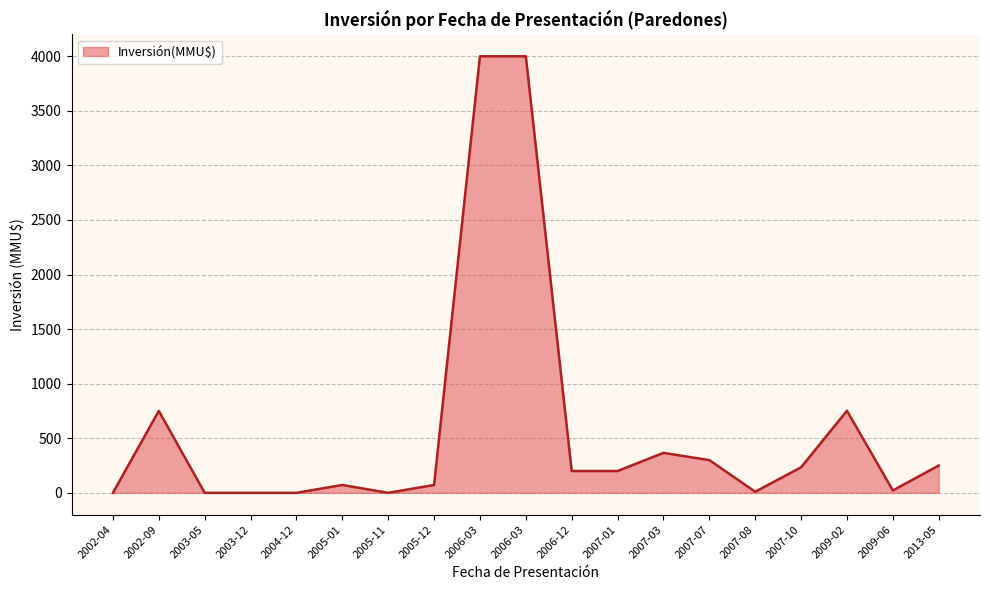

How many lines are shown in the chart?

1